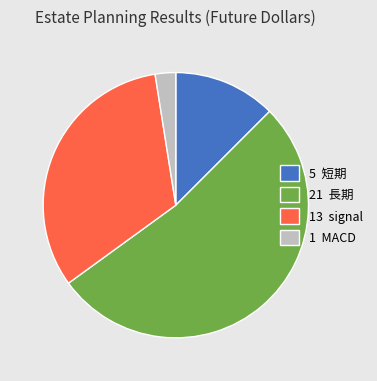

Count the number of slices in the pie.

4